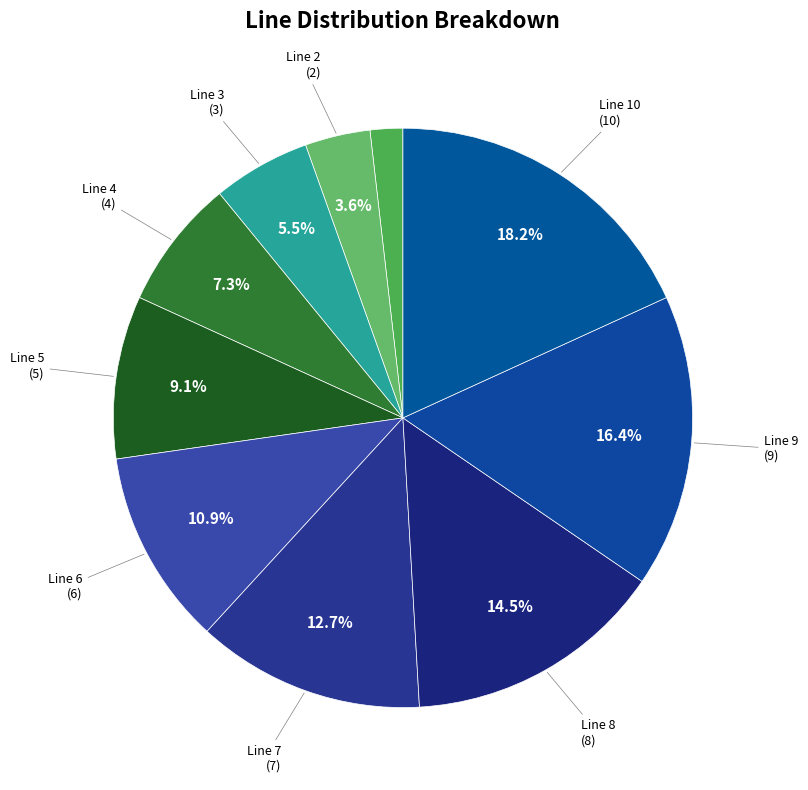

How many slices are in this pie chart?

10